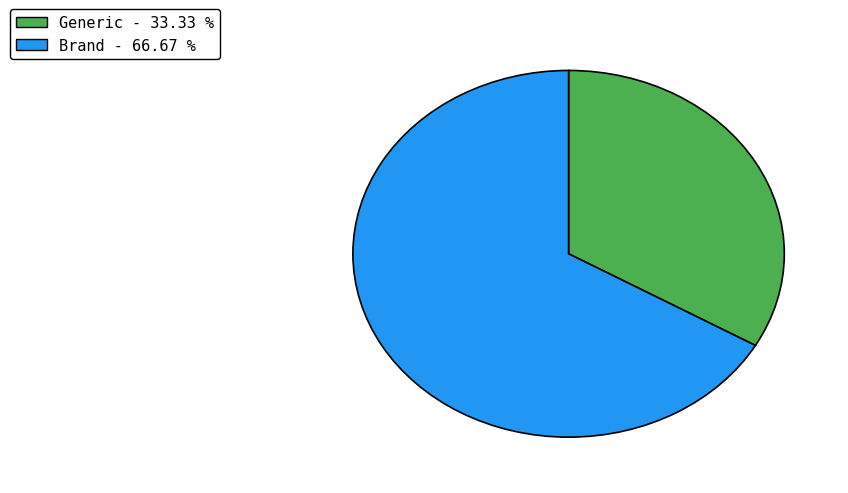

What is the majority slice?

Brand